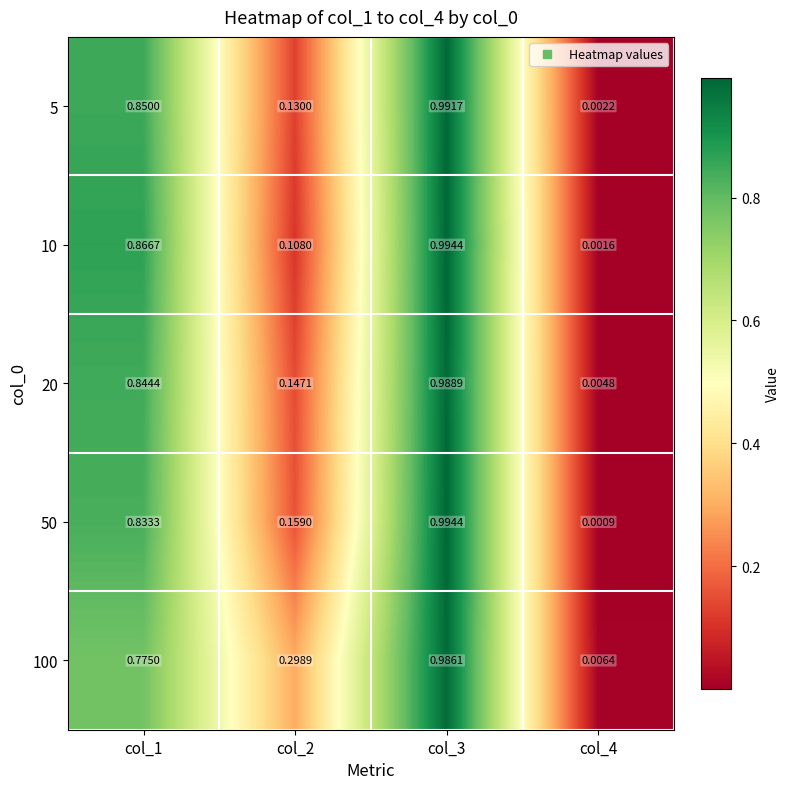

At col_4, list the series in order from largest to smallest.

100, 20, 5, 10, 50